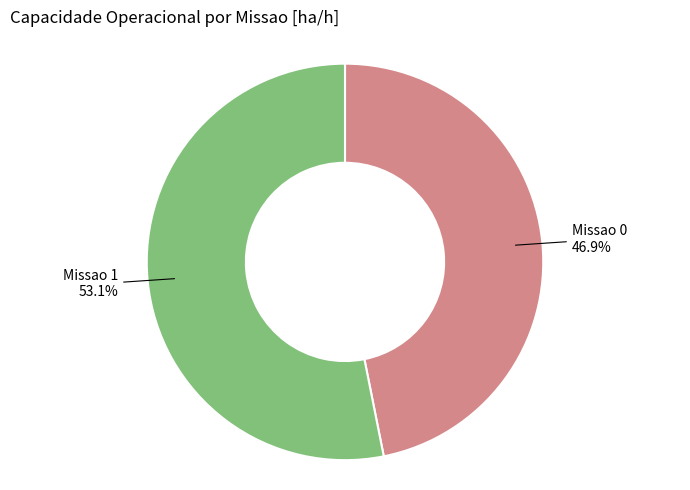

How many segments does this pie chart have?

2